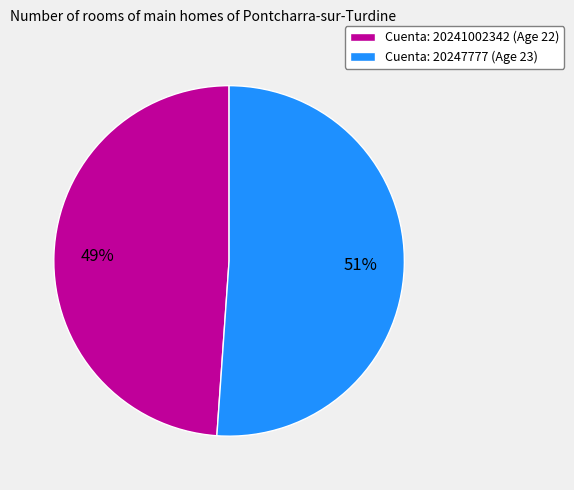

Count the number of slices in the pie.

2